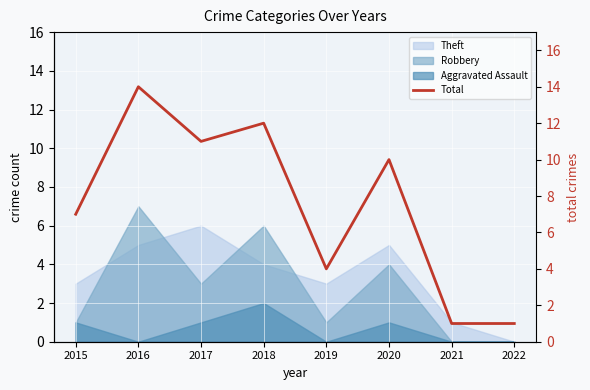

At which label does the data first exceed 10?

2016